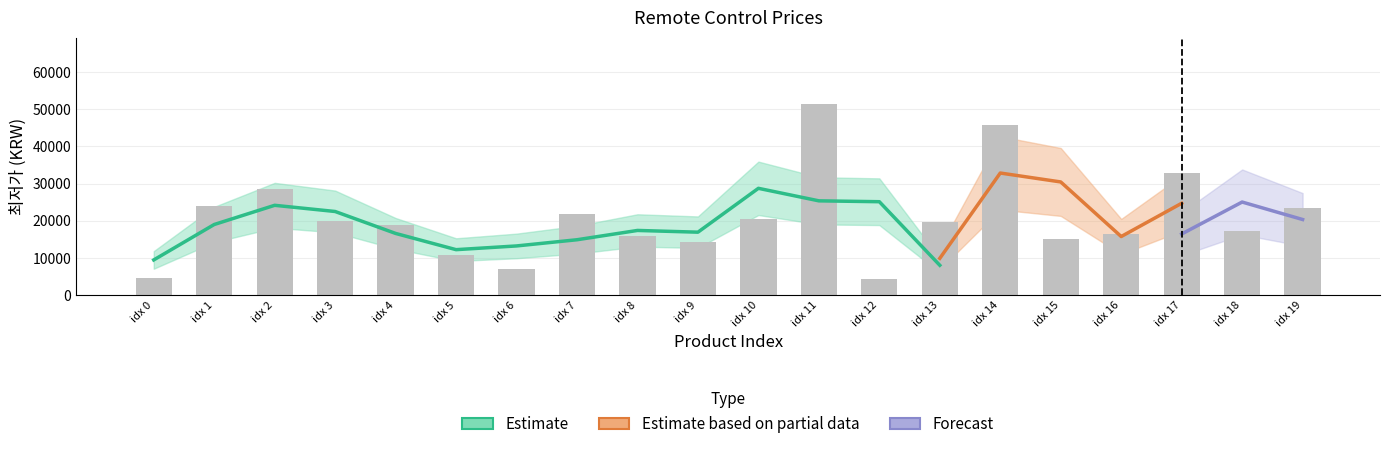

The chart shows a value of 15900 at idx 8. True or false?

True